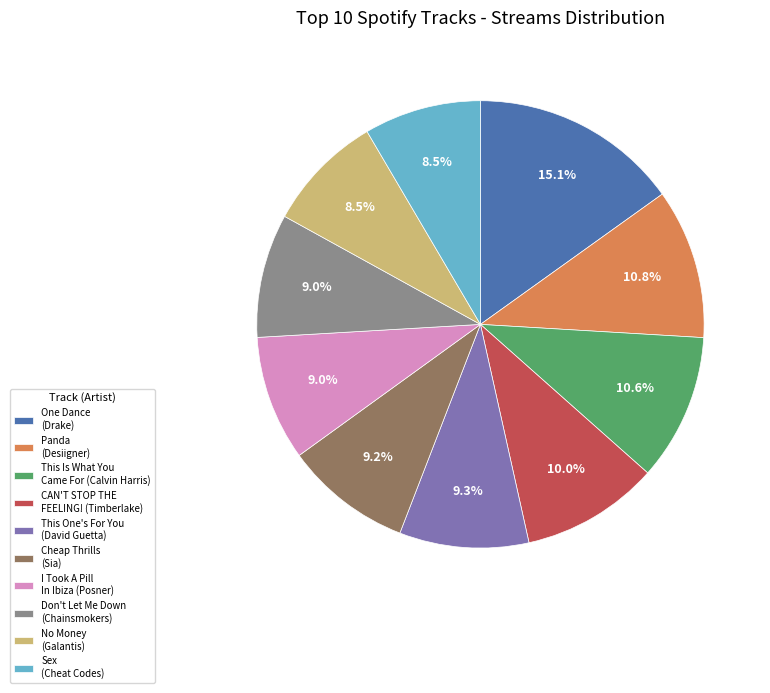

Which has a higher value, This Is What You Came For (Calvin Harris) or I Took A Pill In Ibiza (Posner)?

This Is What You Came For (Calvin Harris)